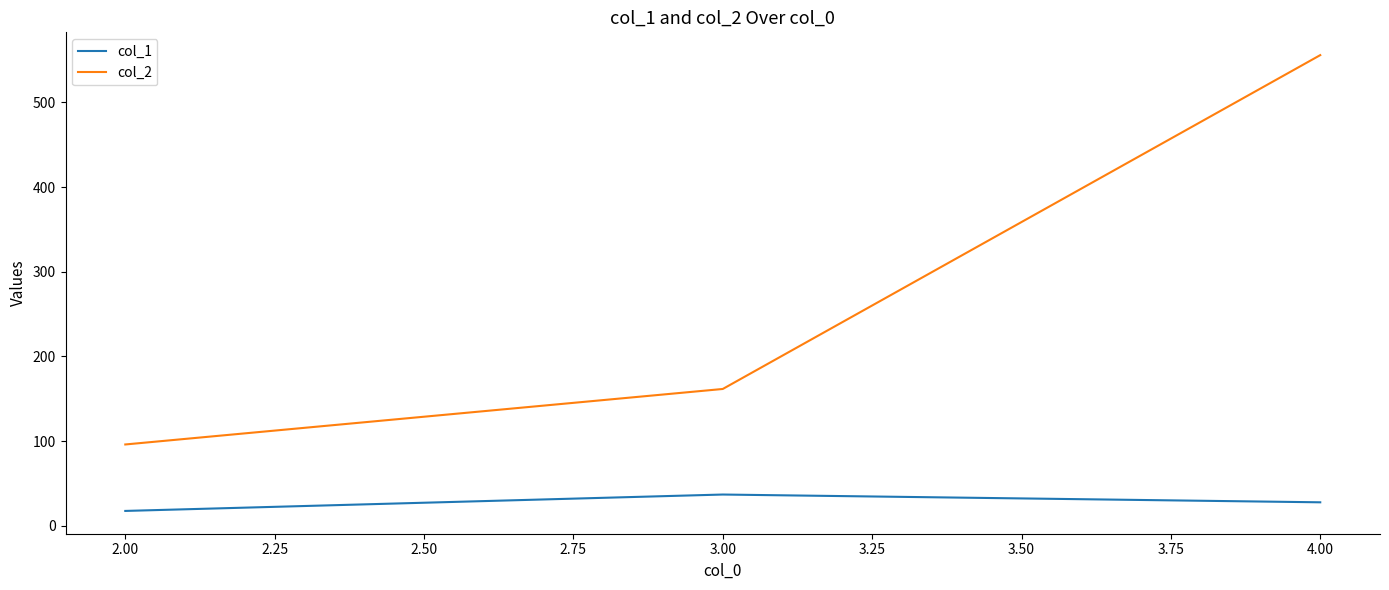

What is the maximum value for col_2?

555.8